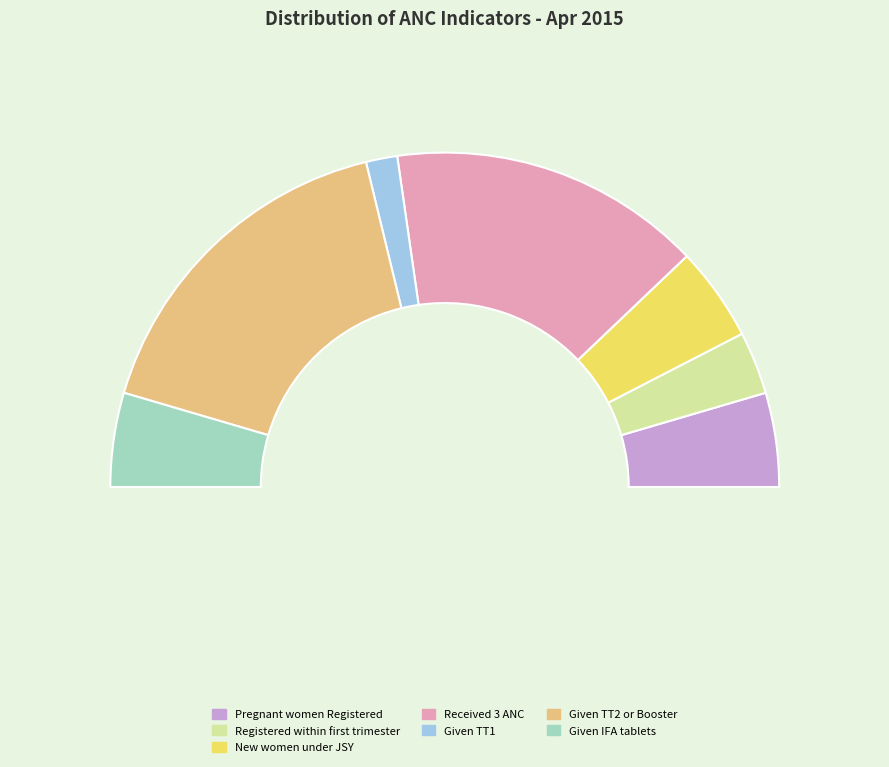

Approximately how many times larger is the value at TT1 compared to TT2 or Booster?

0.1